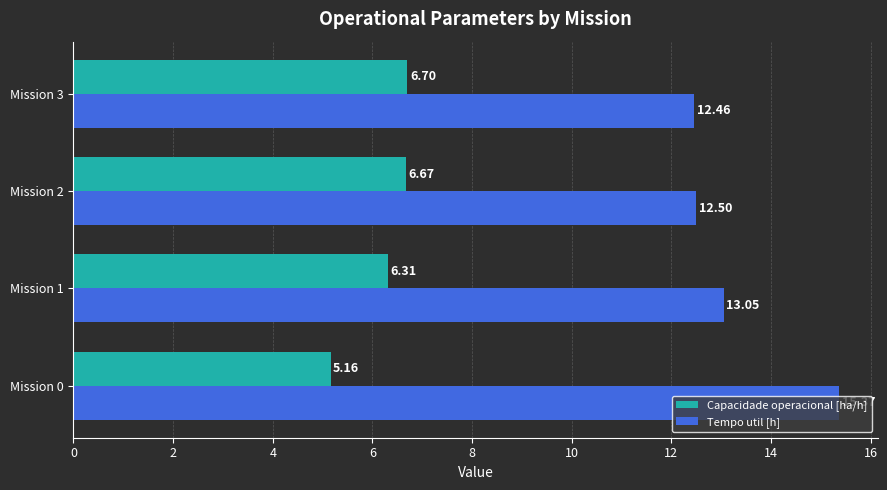

What is the difference between the highest and lowest values at Mission 2?

5.8